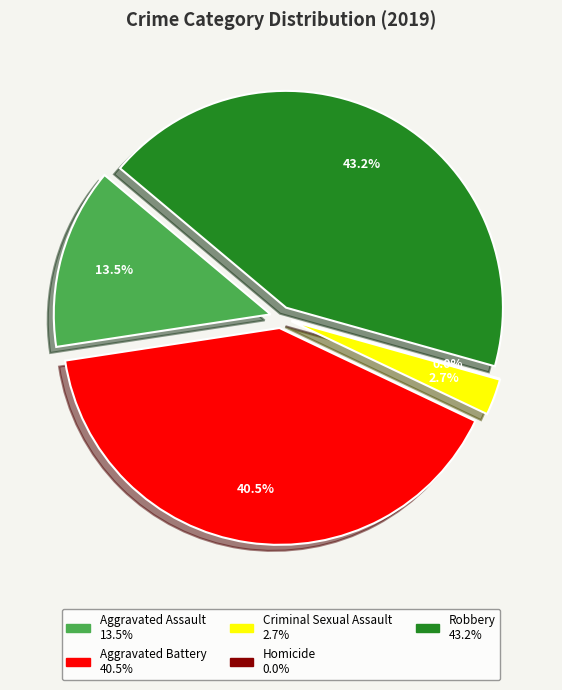

What is the ratio of the value at Criminal Sexual Assault to the value at Aggravated Assault?

0.2